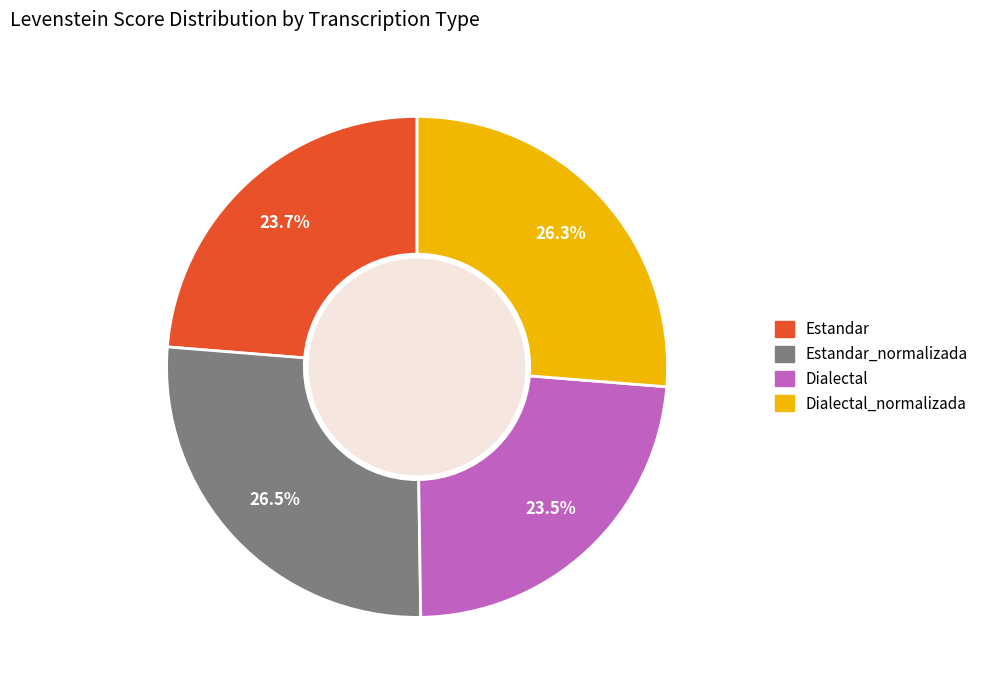

Is there a majority slice in this chart?

No